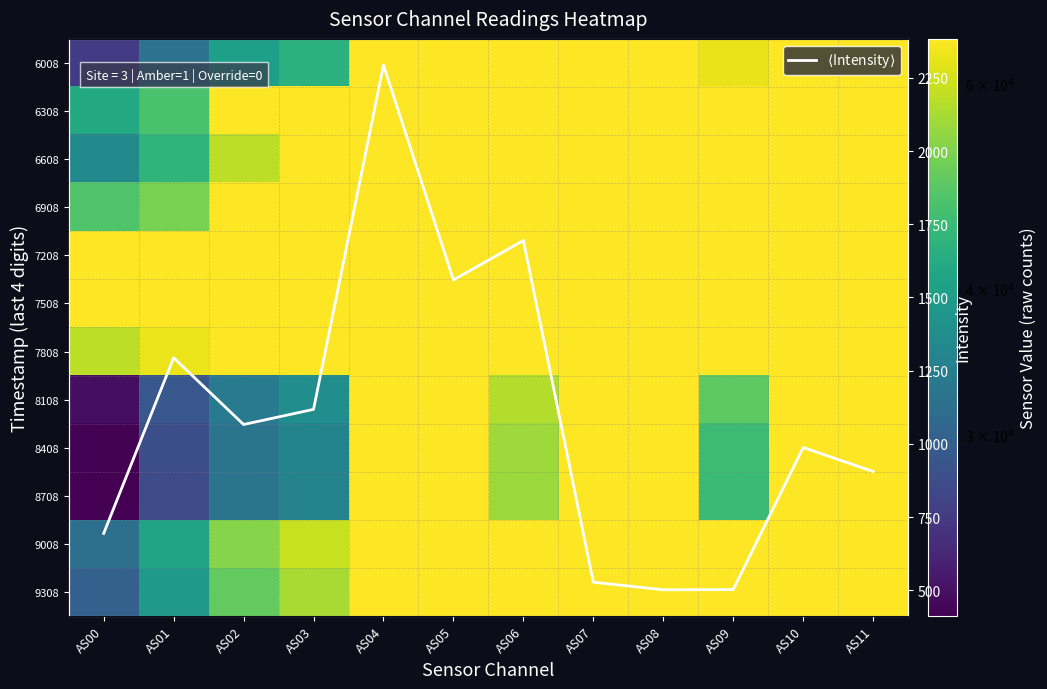

Which category has the highest value across all series?

AS04